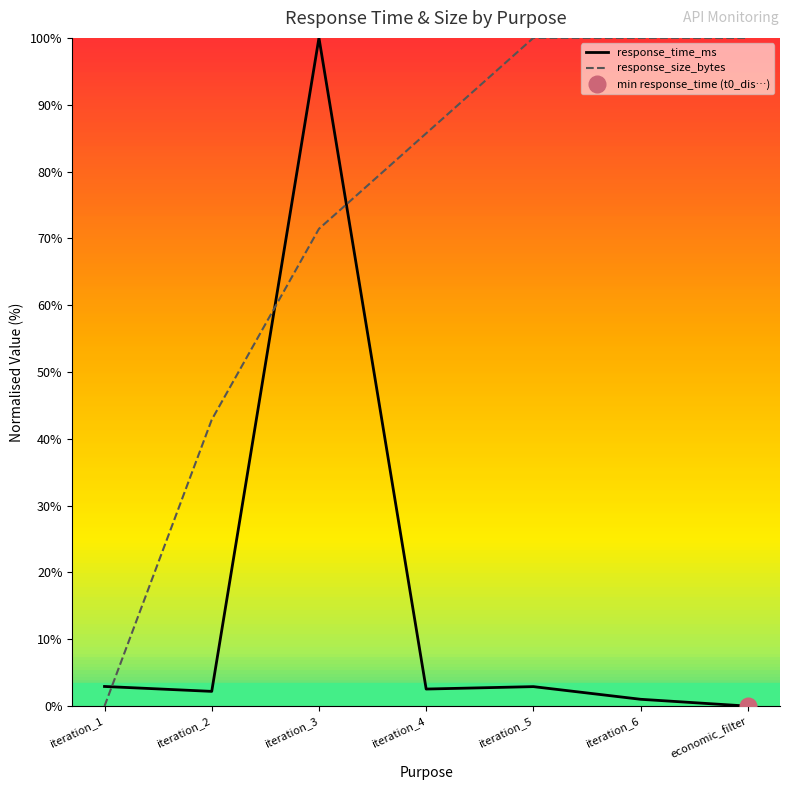

Which series has the largest range (max minus min)?

response_time_ms